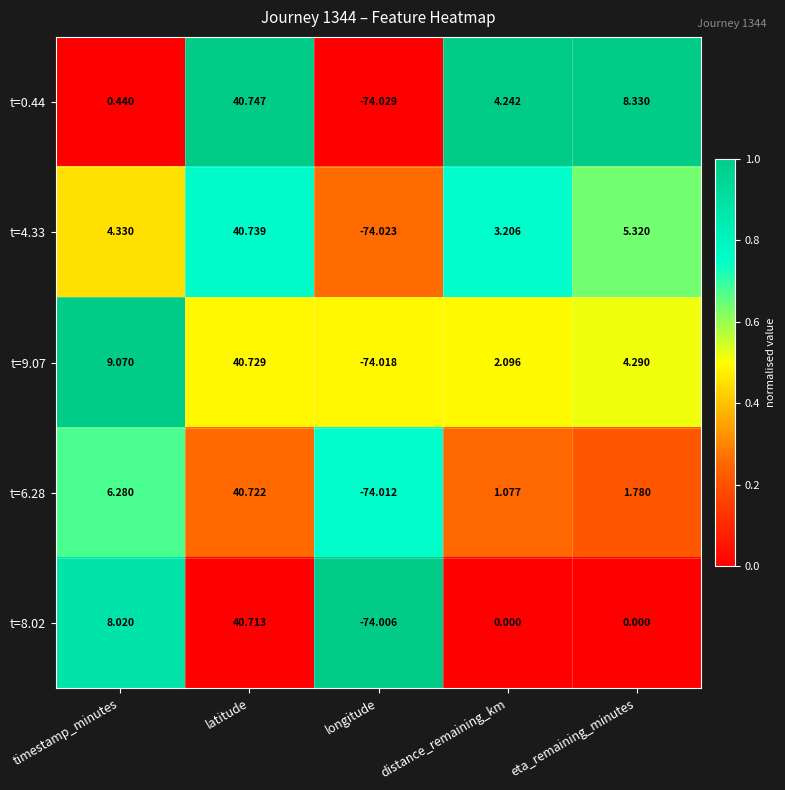

Rank the categories by t=0.44 value from highest to lowest.

latitude, eta_remaining_minutes, distance_remaining_km, timestamp_minutes, longitude